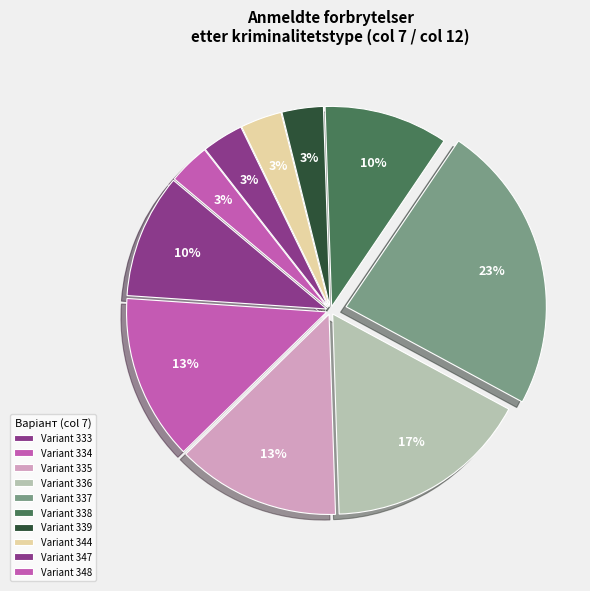

Count the number of slices in the pie.

10